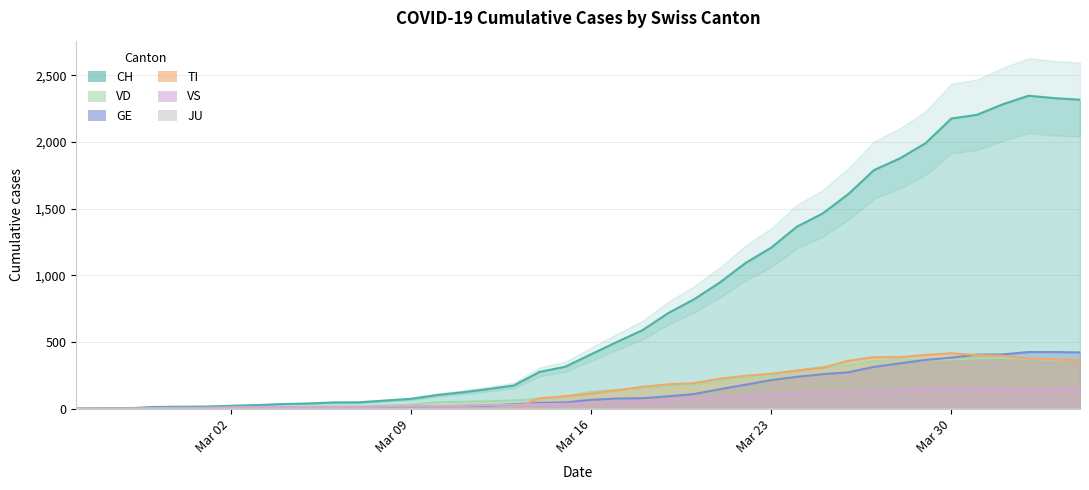

The VD series shows -193 at 2020-02-25. True or false?

False